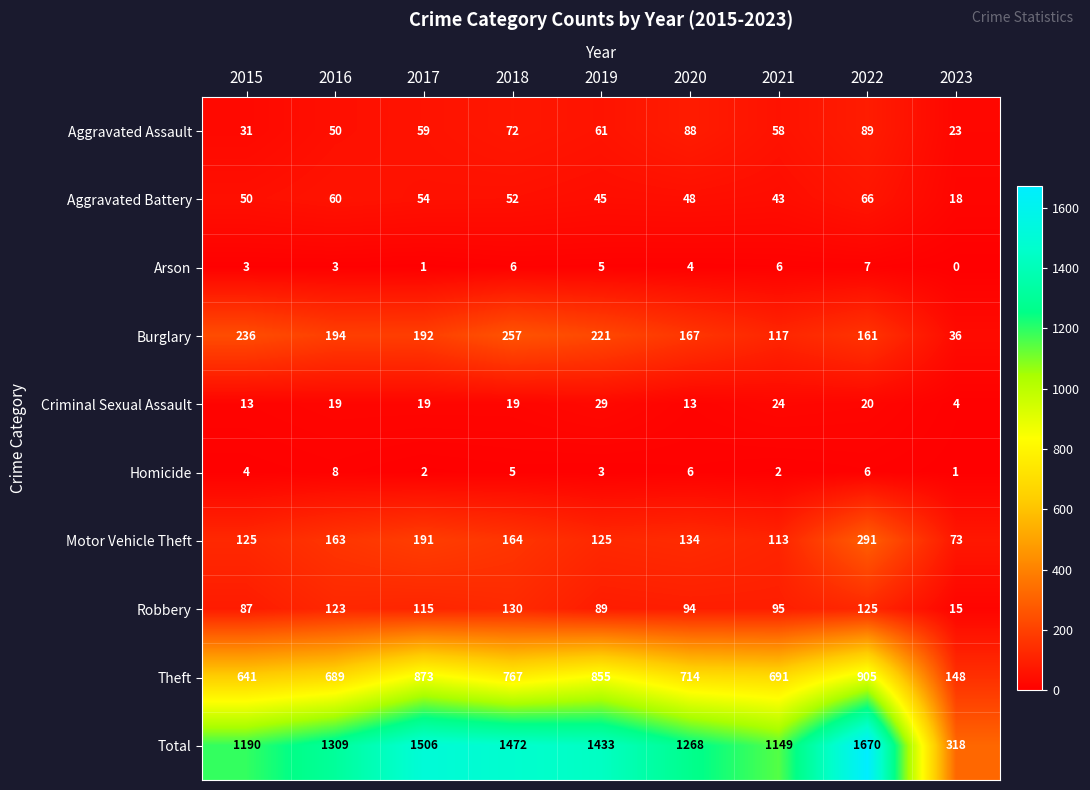

What is the difference between the highest and lowest values at 2022?

1664